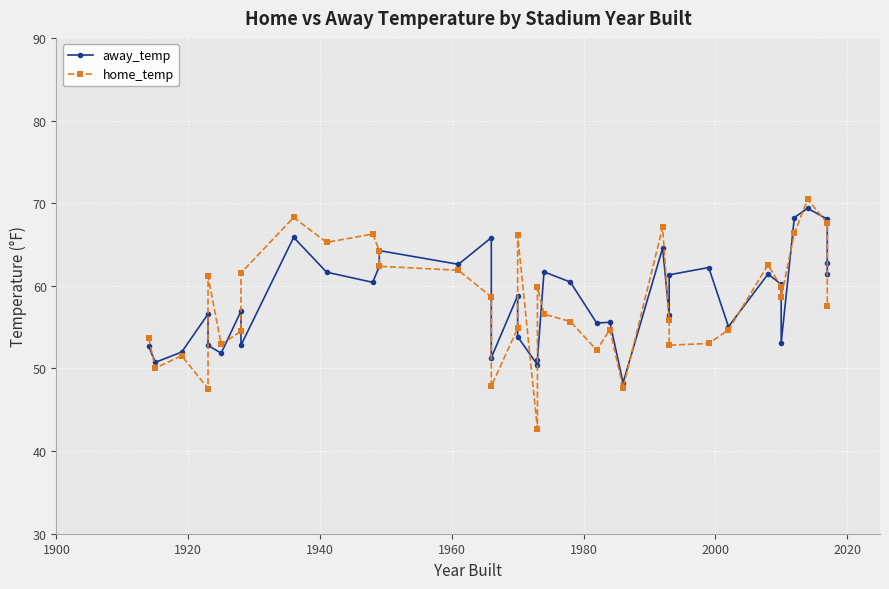

What is the average value of the home_temp series?

58.2